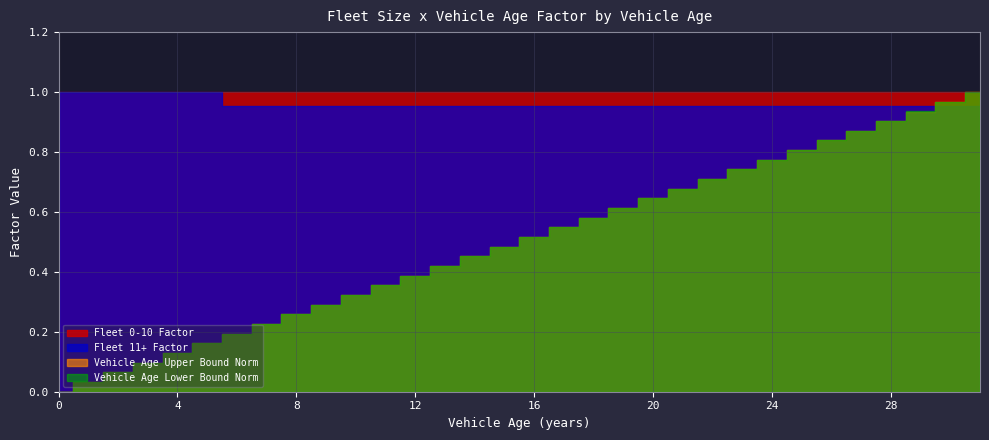

The Vehicle Age Upper Bound Norm series shows 0.3 at 21. True or false?

False